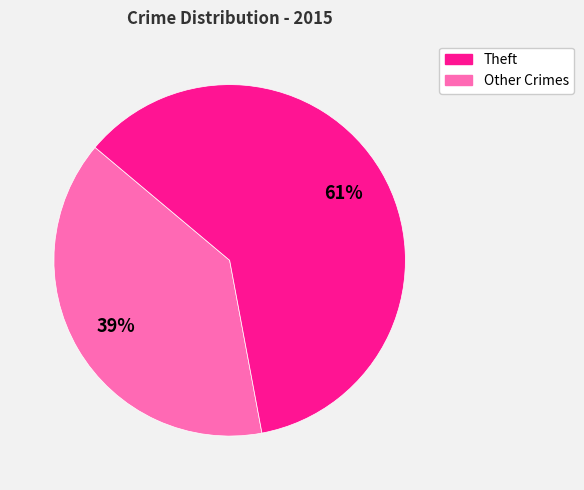

Does any single category account for the majority?

Yes